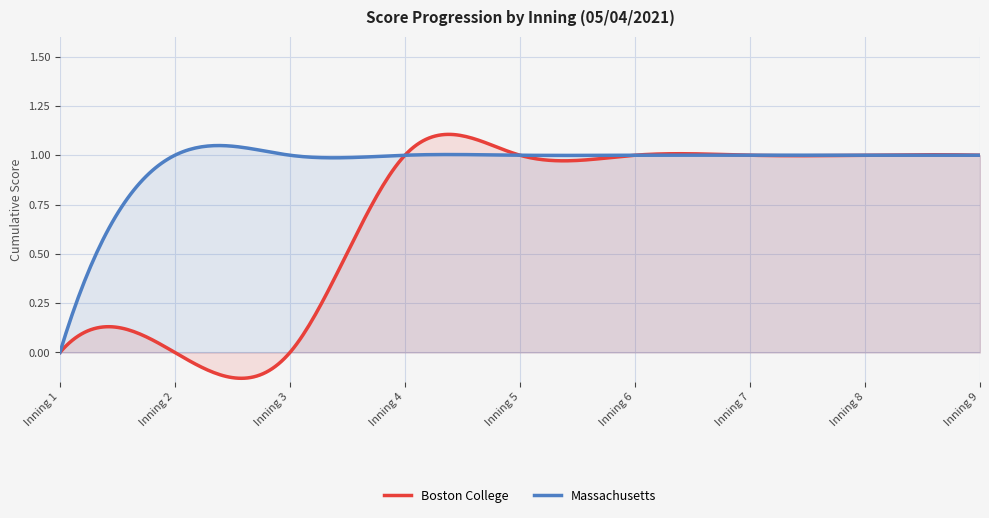

Which series has the largest range (max minus min)?

Boston College